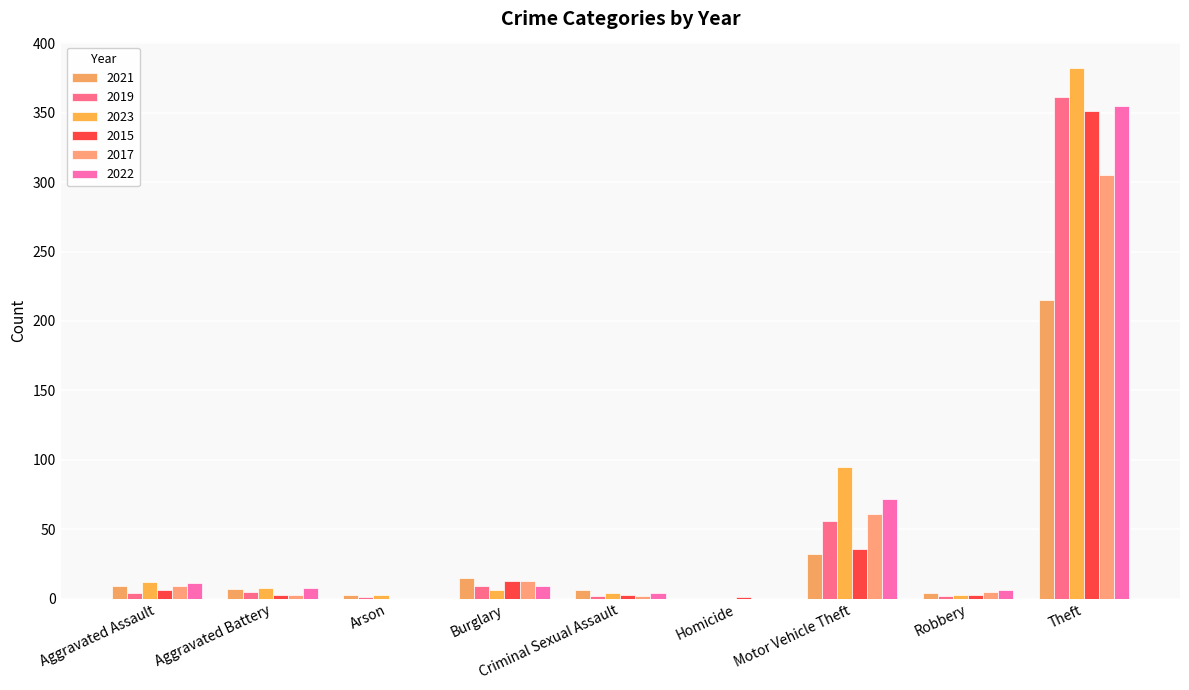

What is the sum of all 2023 values?

513